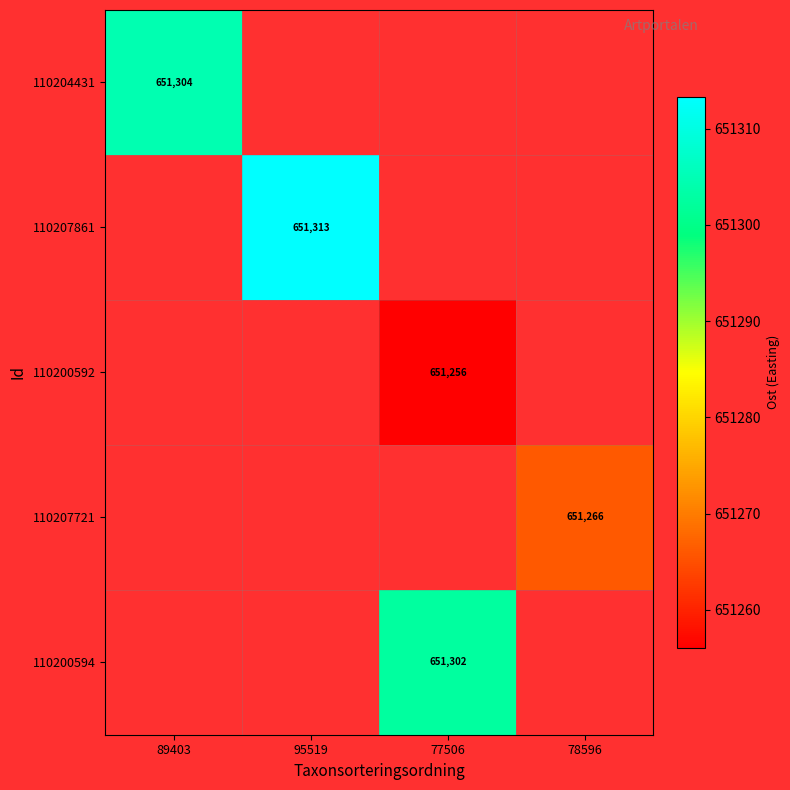

At how many categories does at least one series exceed 651299?

3